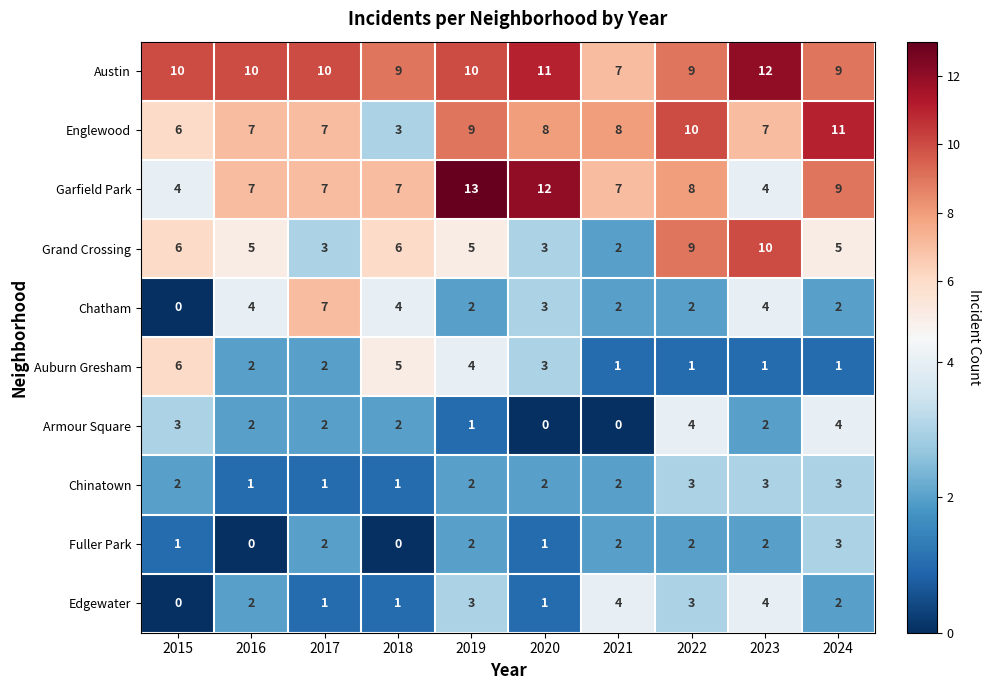

What is the difference between the maximum and minimum values in the Englewood series?

8